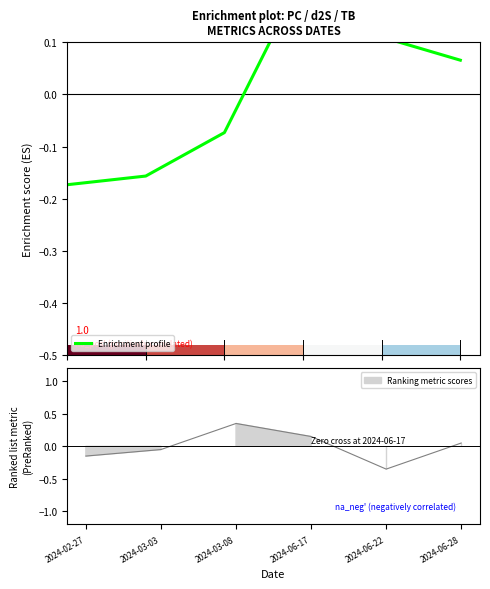

Count the number of categories in the chart.

6